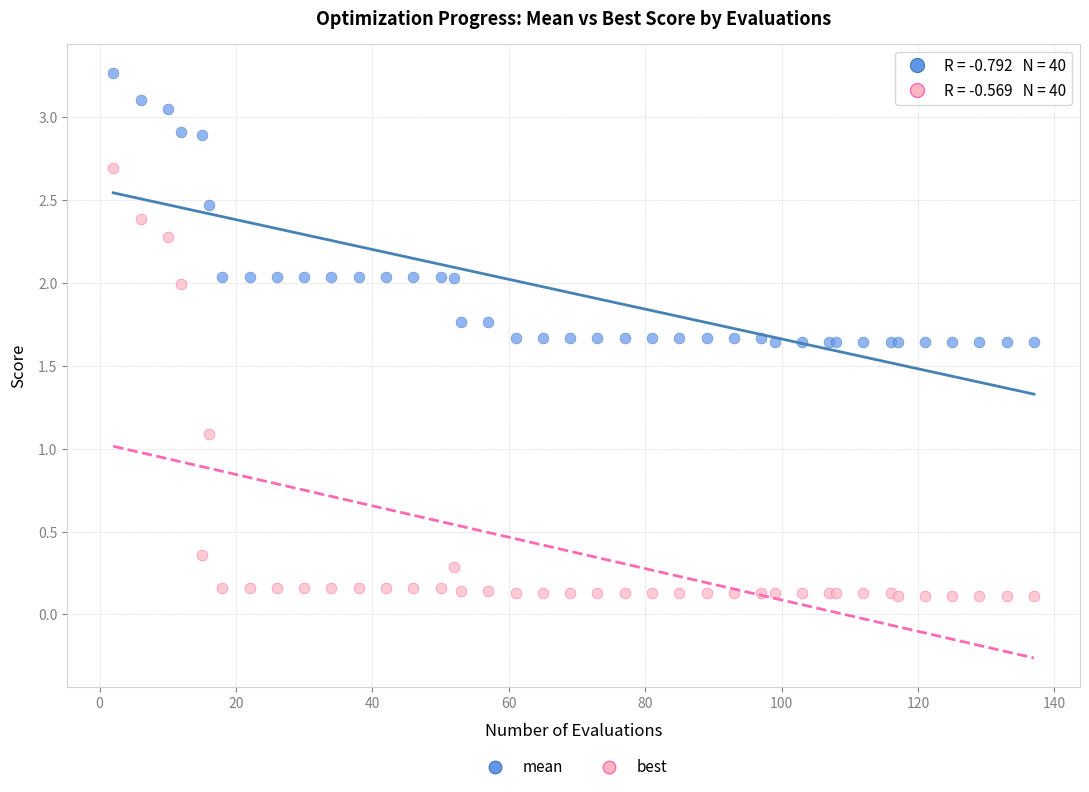

Across all series, what Y value is closest to 1?

1.1